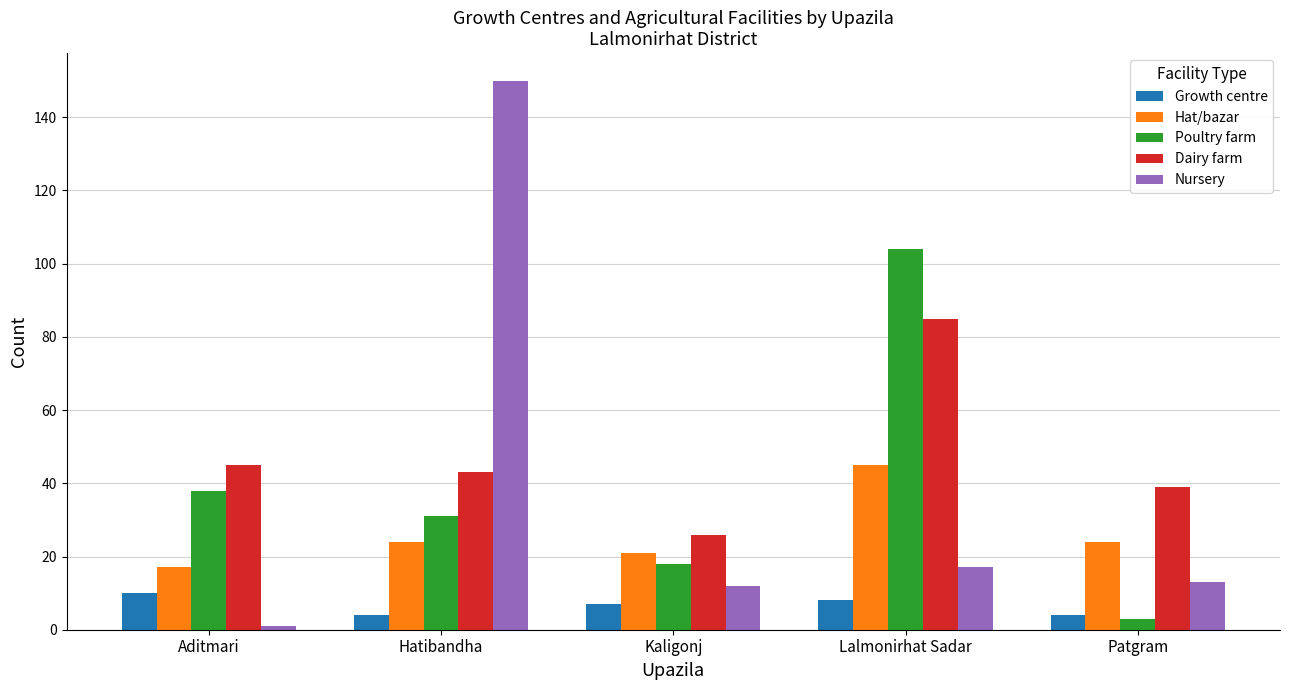

How many bars are there in each group?

5